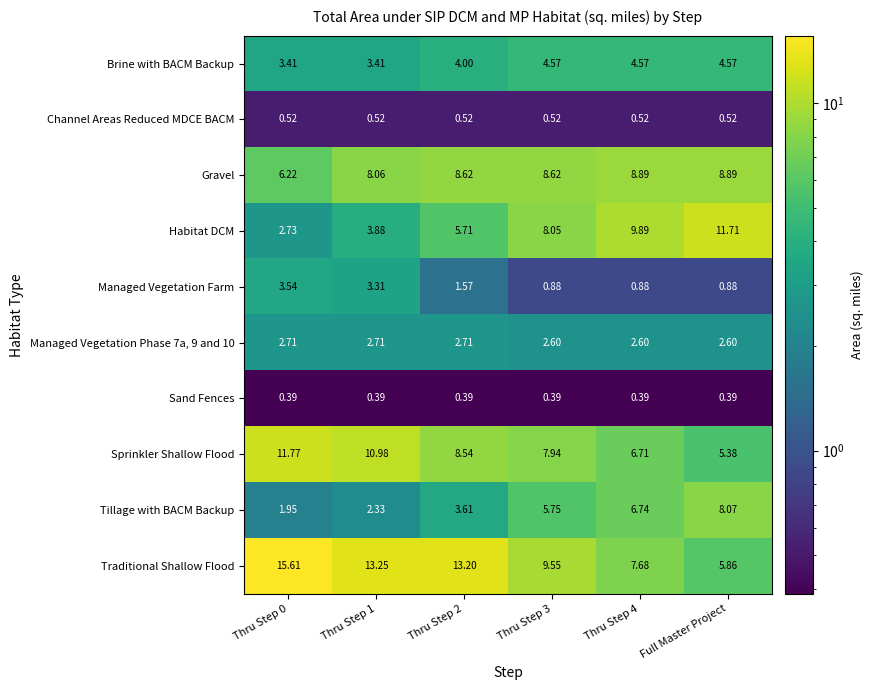

Which series has the largest total across all categories?

Traditional Shallow Flood